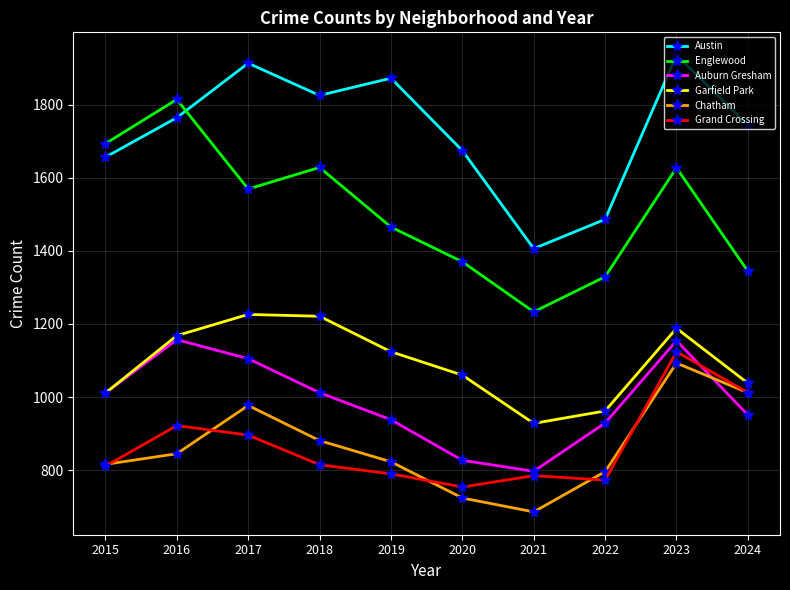

Rank the series at 2018 from highest to lowest value.

Austin, Englewood, Garfield Park, Auburn Gresham, Chatham, Grand Crossing